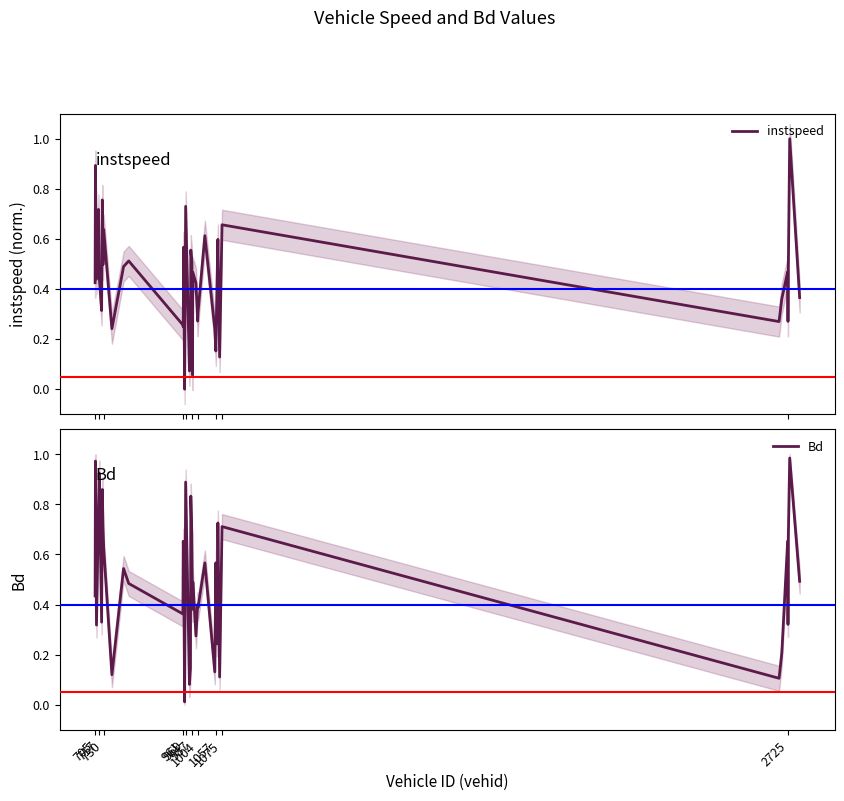

Is the value of instspeed at 717 greater than the value of Bd at 17?

Yes